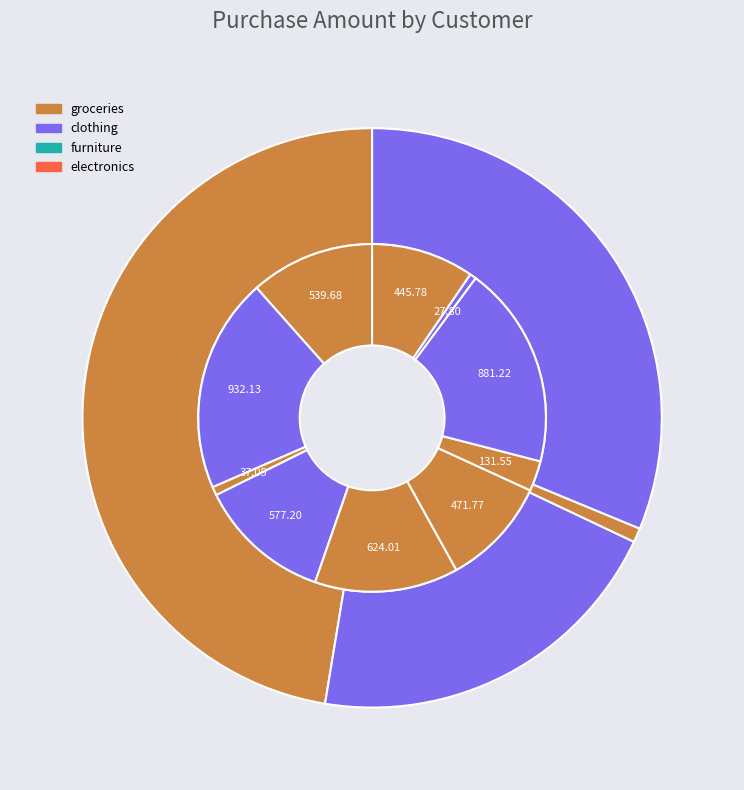

Between 6 and 2, which is larger?

2